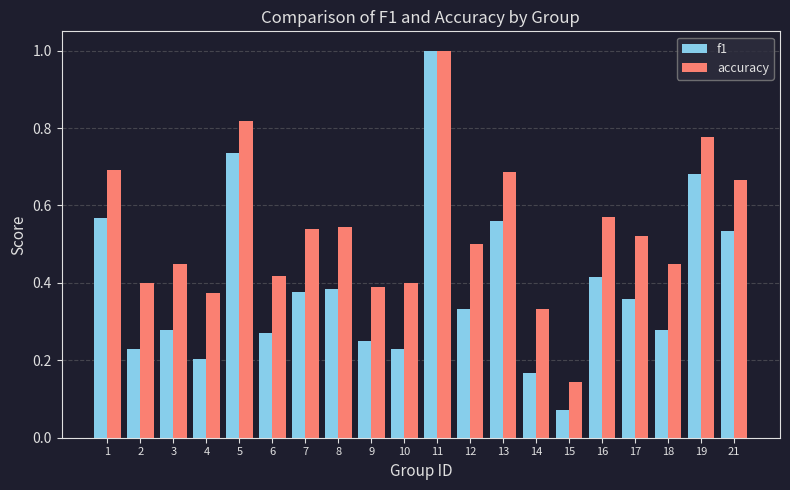

What is the maximum value shown in the chart?

1.0